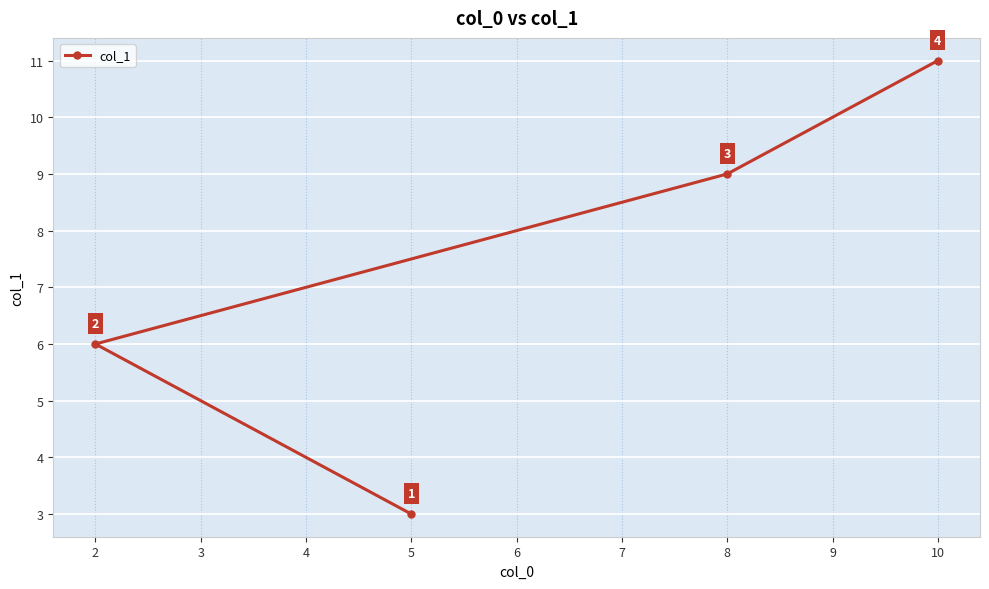

List the labels in order of value, smallest first.

5, 2, 8, 10